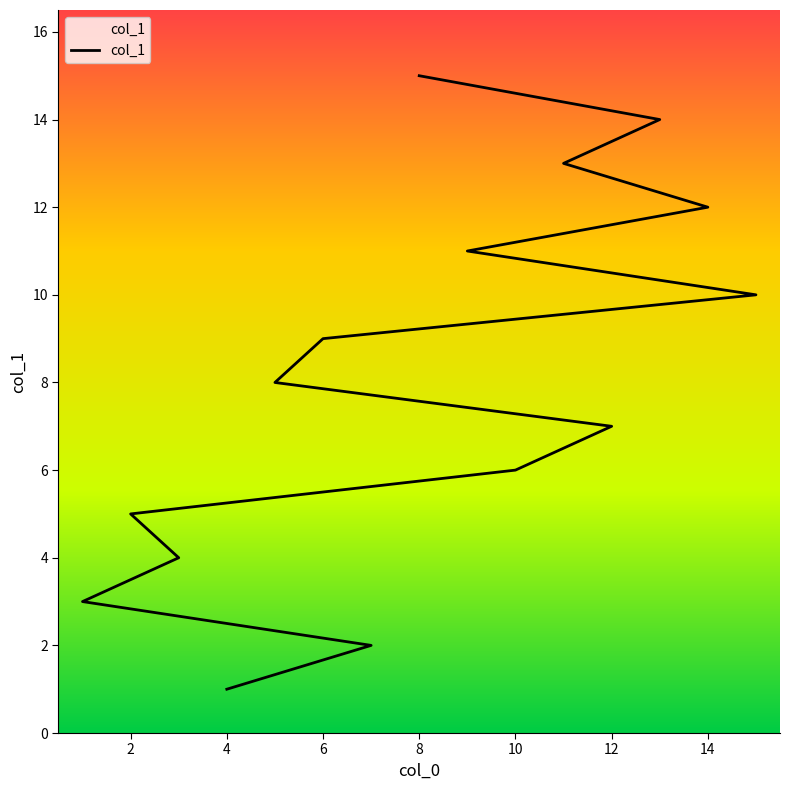

Is it true that the value at 14 is 6?

False